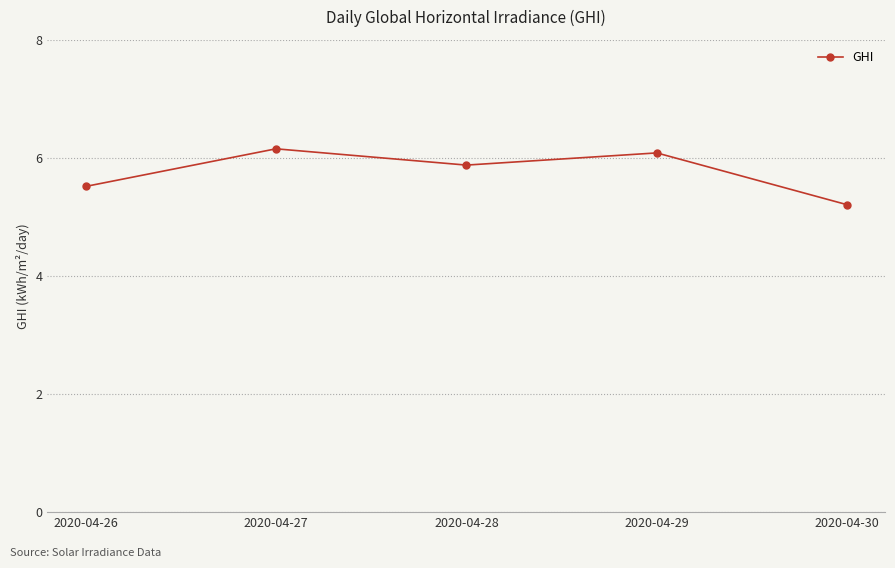

The chart shows a value of 5.2 at 2020-04-30. True or false?

True